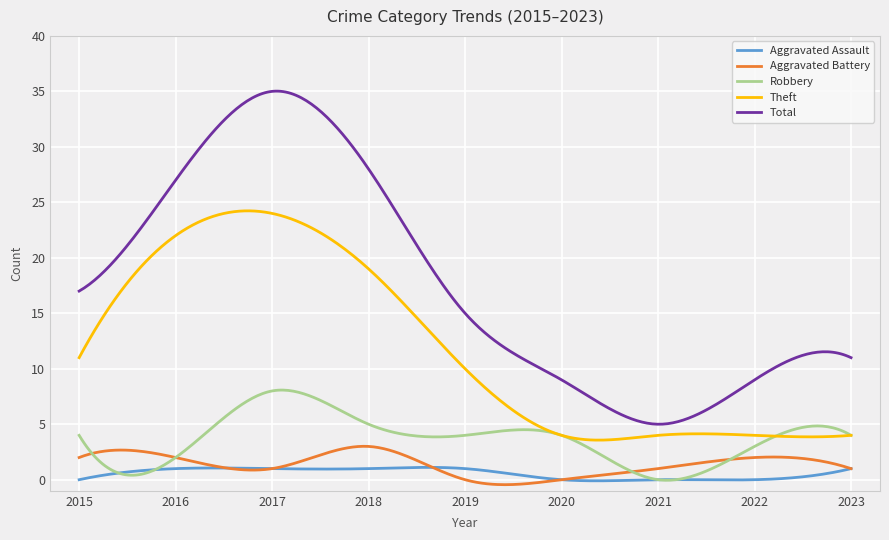

True or false: Aggravated Assault and Total intersect in this chart.

False